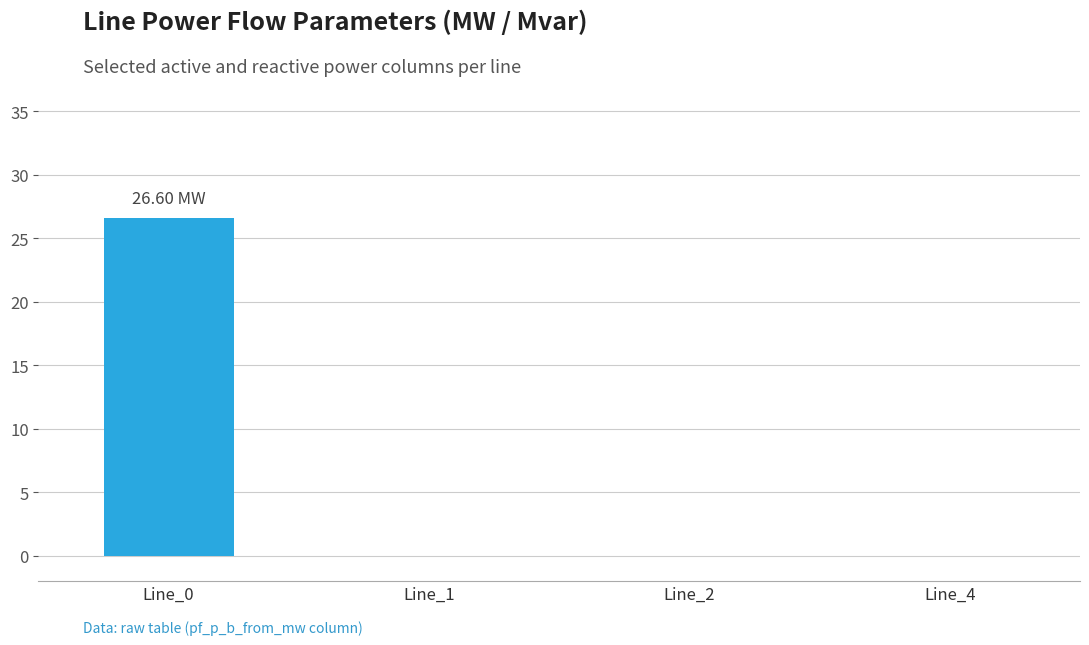

Count the number of data series in this chart.

1